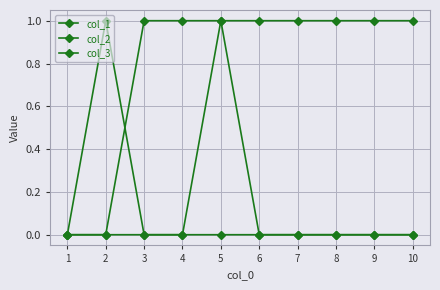

True or false: col_2 and col_3 intersect in this chart.

False